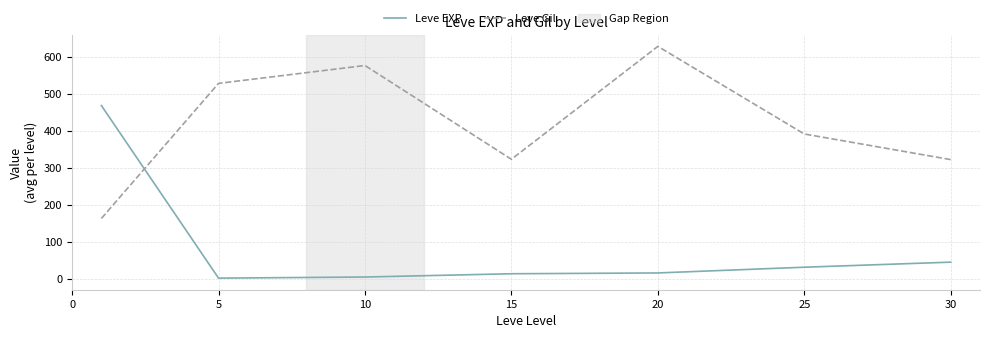

Rank the series by their average value, from lowest to highest.

Leve EXP, Leve Gil